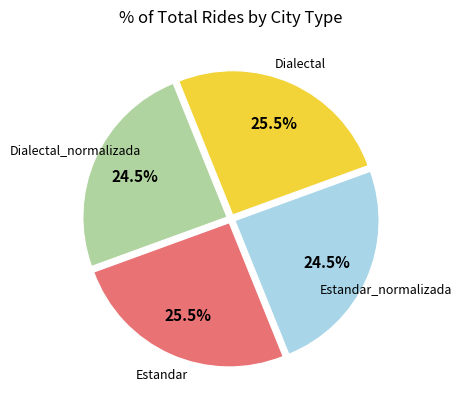

The Estandar slice represents 17% of the pie. True or false?

False